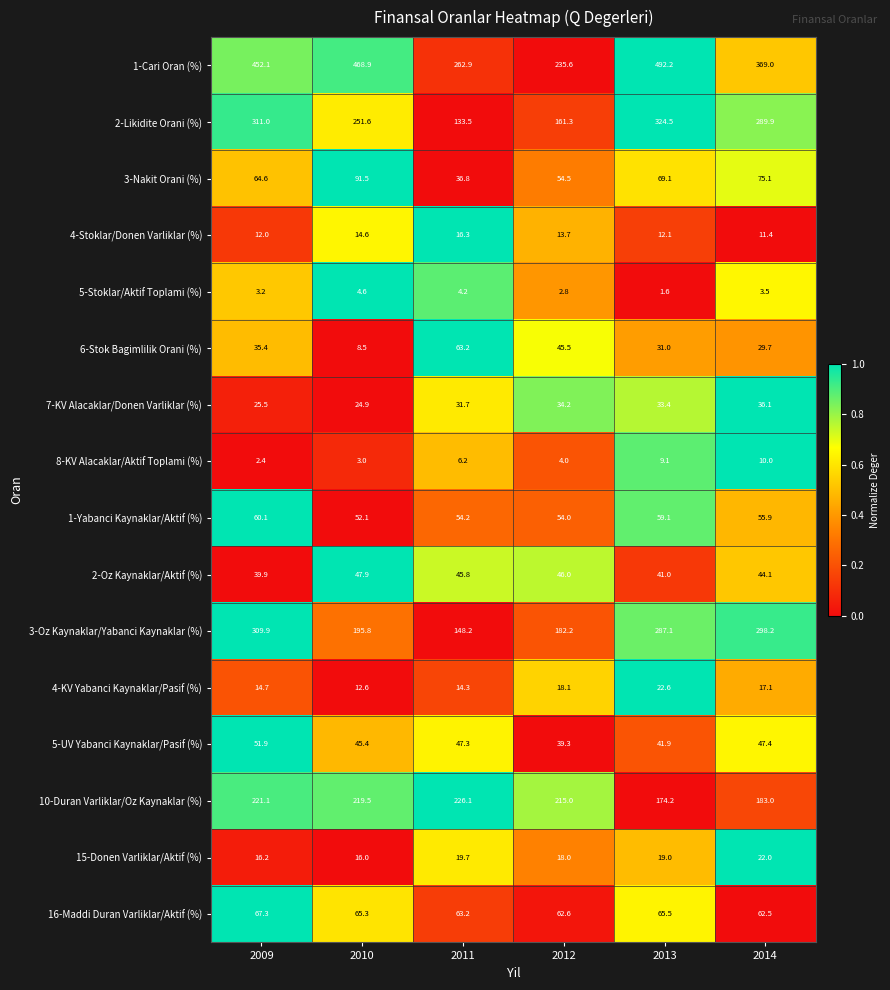

What is the difference between the maximum and minimum values in the 1-Cari Oran (%) series?

256.6